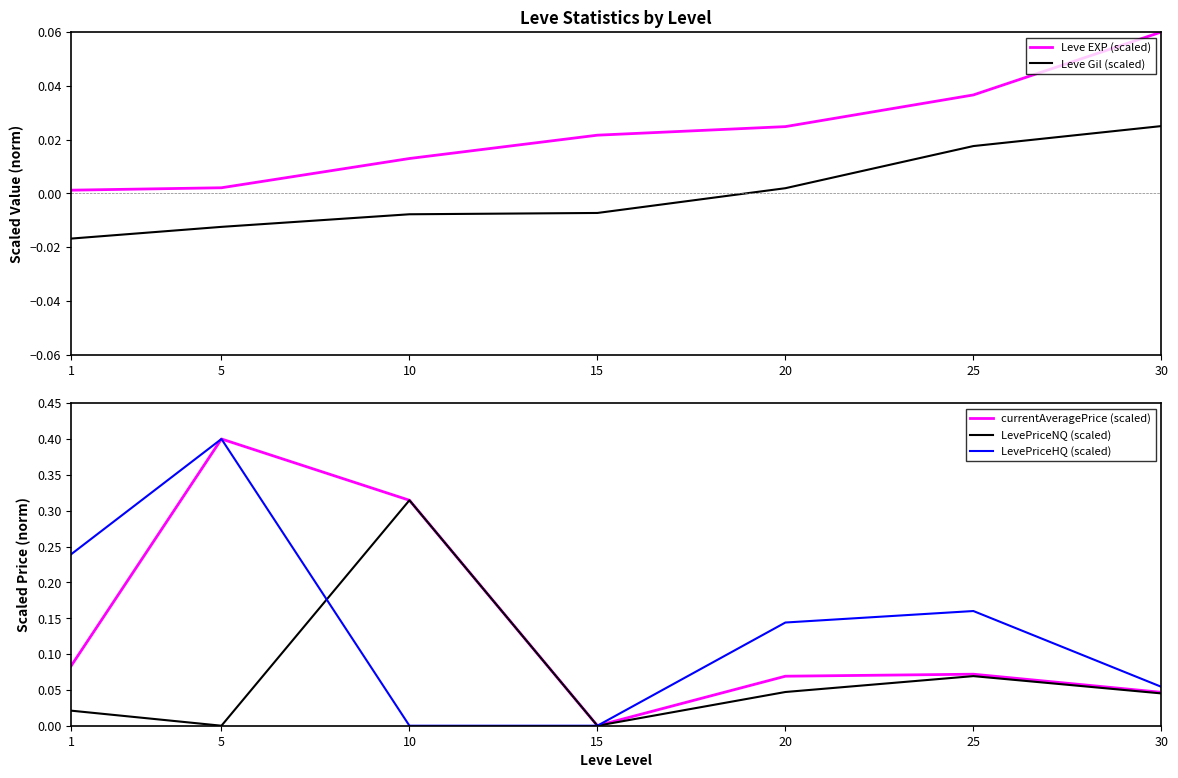

What is the total value across all series at 30?

0.2